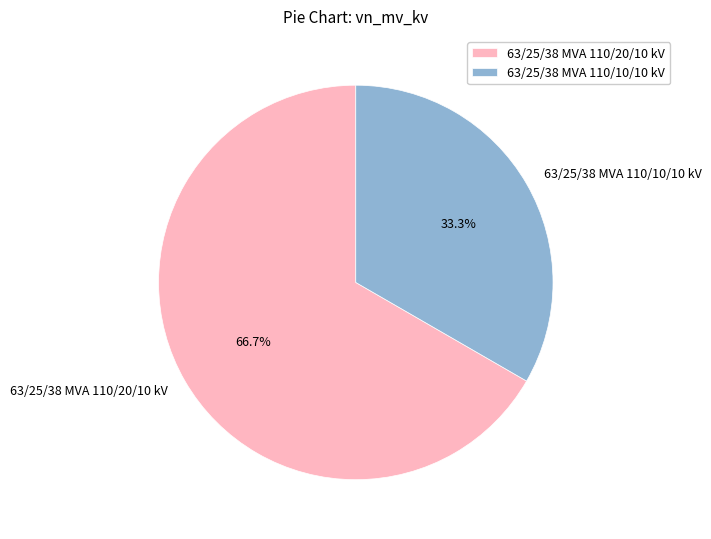

Approximately how many times larger is the value at 63/25/38 MVA 110/10/10 kV compared to 63/25/38 MVA 110/20/10 kV?

0.5